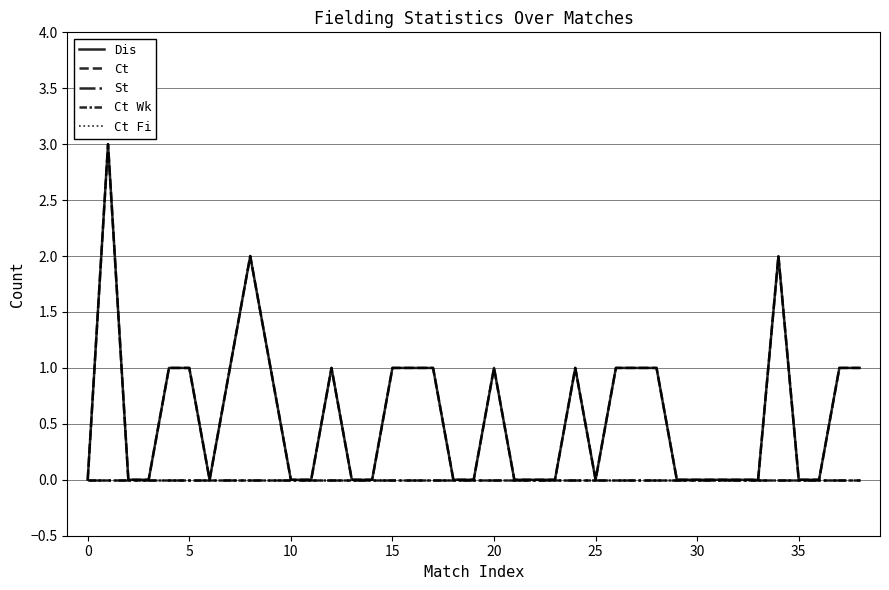

How many lines are shown in the chart?

5